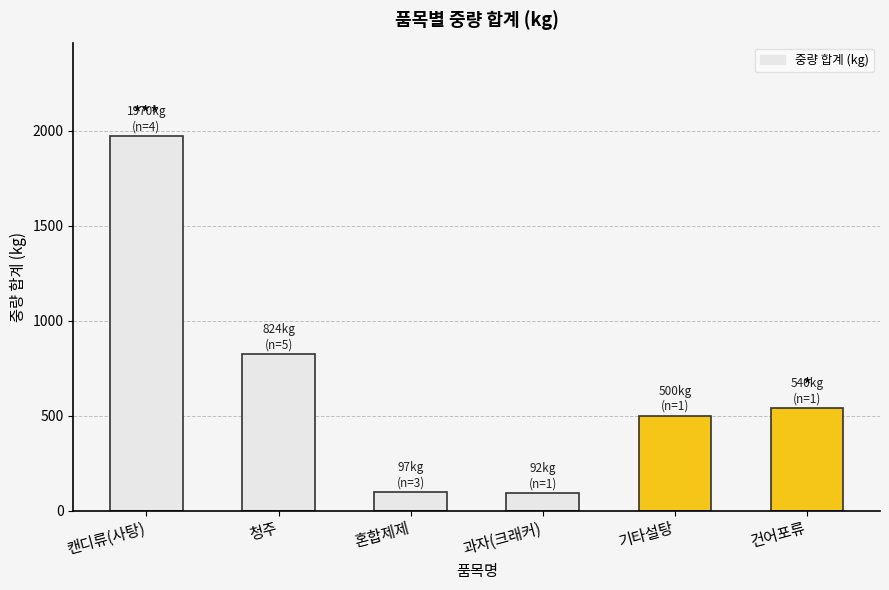

Count the number of data series in this chart.

1